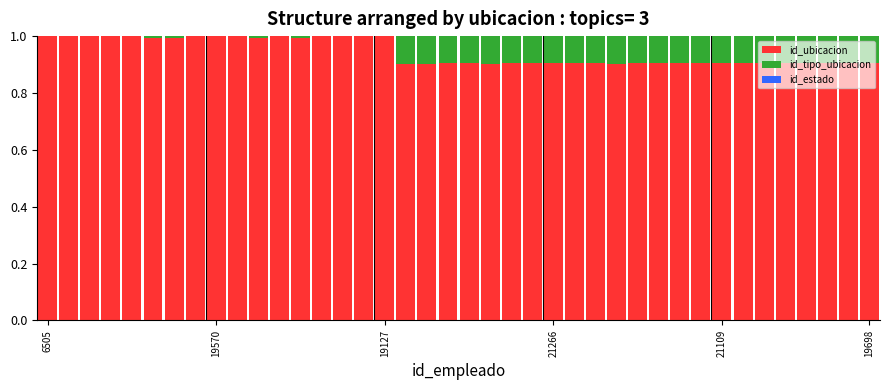

Are the bars horizontal?

No